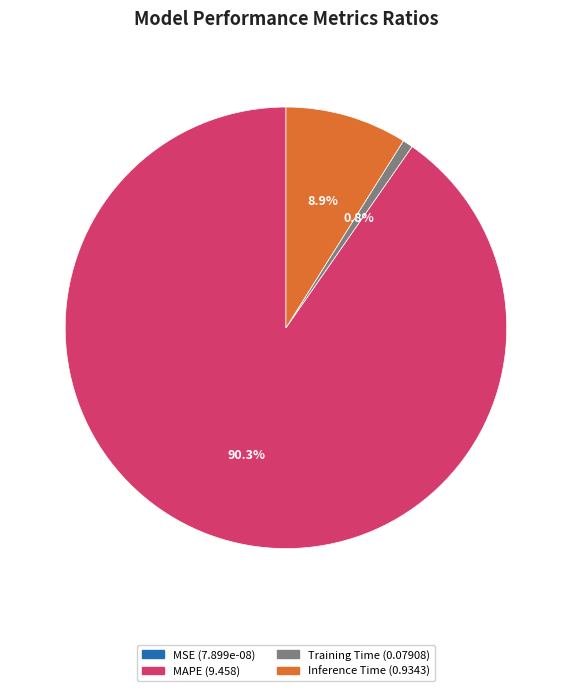

Does any single category account for the majority?

Yes